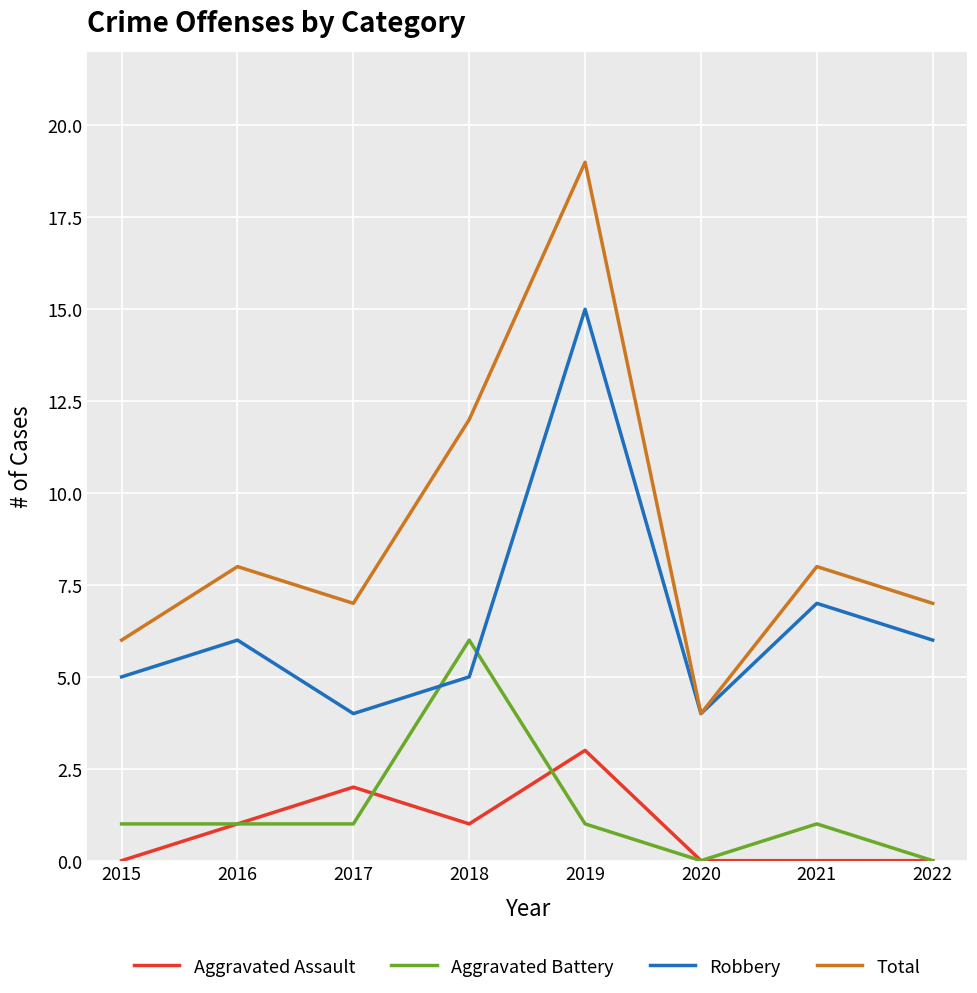

How many lines are shown in the chart?

4